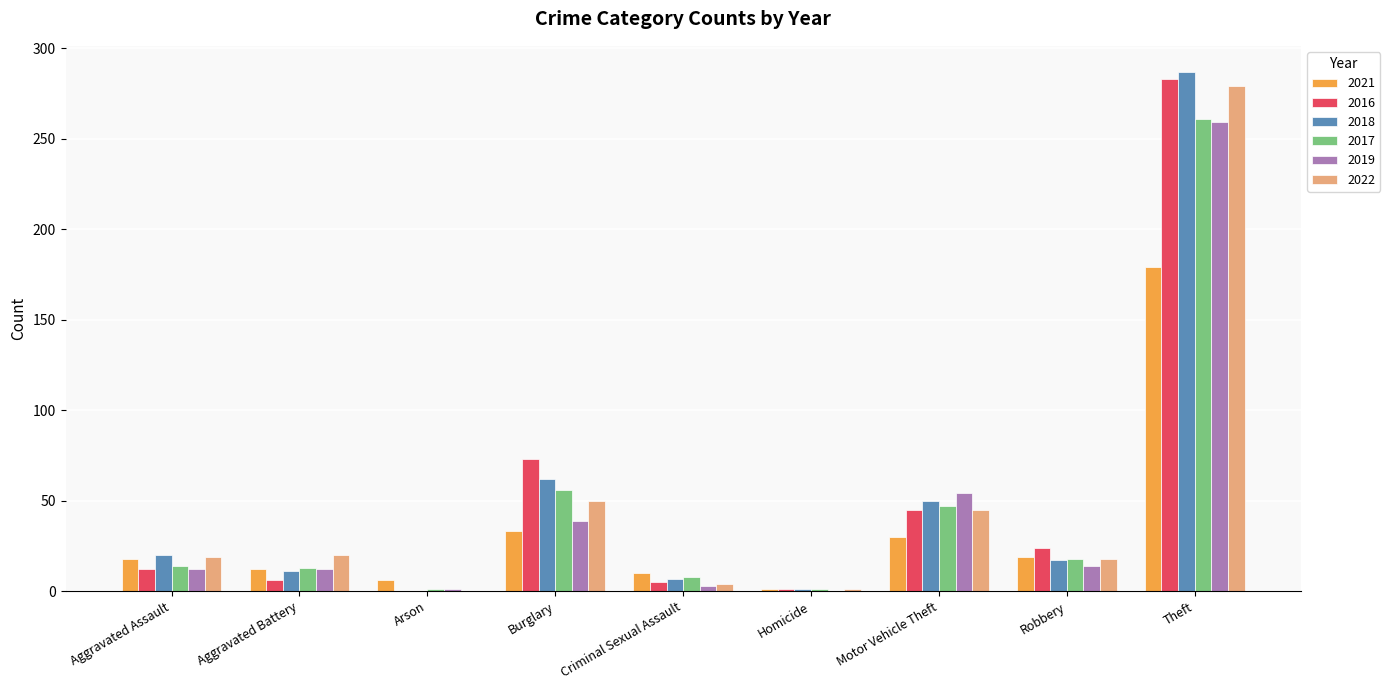

What is the sum of all 2021 values?

308